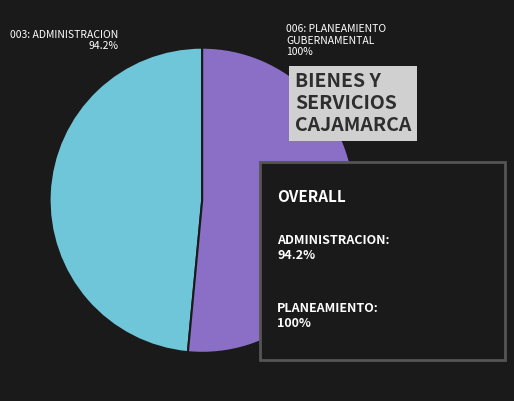

Rank the categories by value from highest to lowest.

PLANEAMIENTO GUBERNAMENTAL (100%), ADMINISTRACION (94.2%)